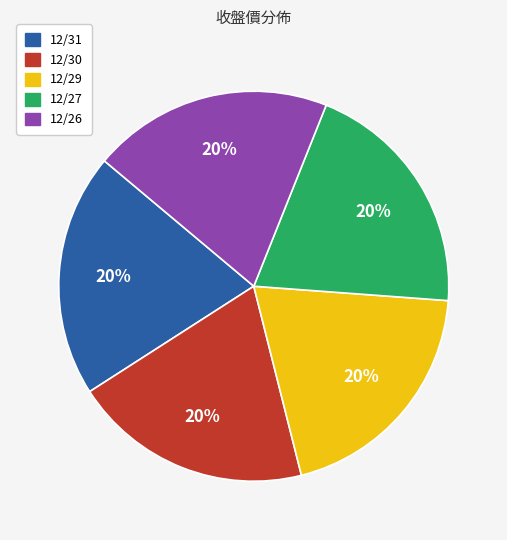

How many slices are in this pie chart?

5